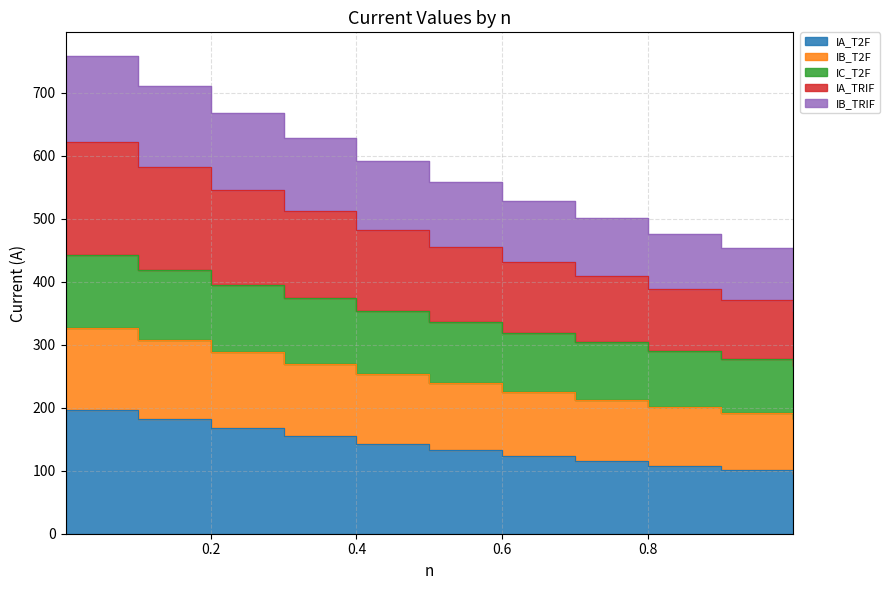

How many lines are shown in the chart?

5